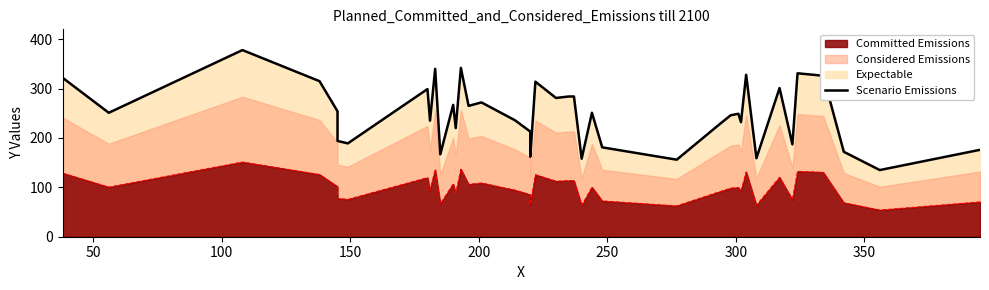

Does the chart display data point markers on the line(s)?

No